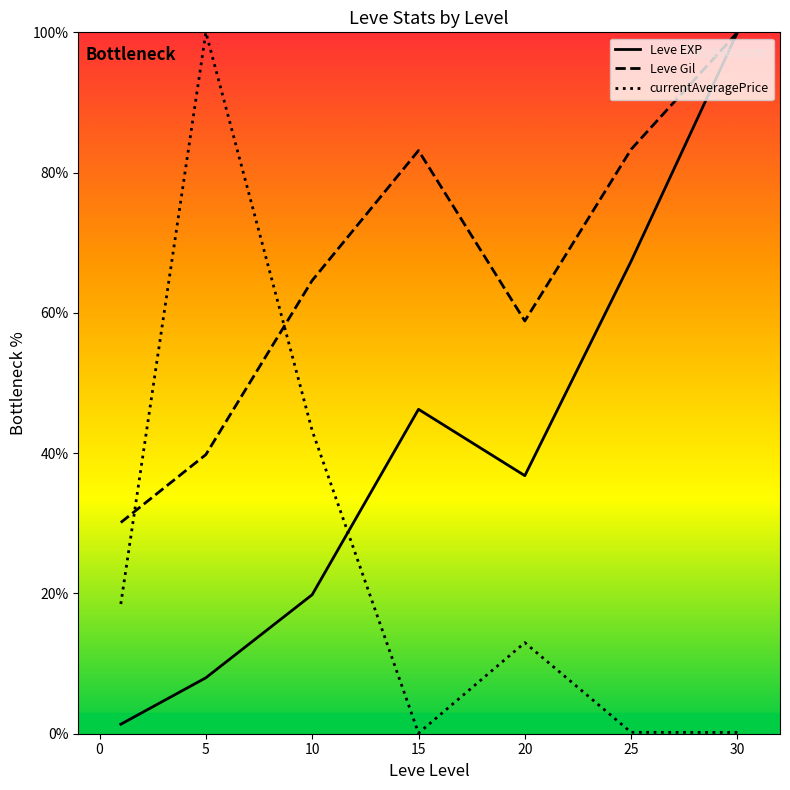

At which label does Leve EXP reach its peak?

30